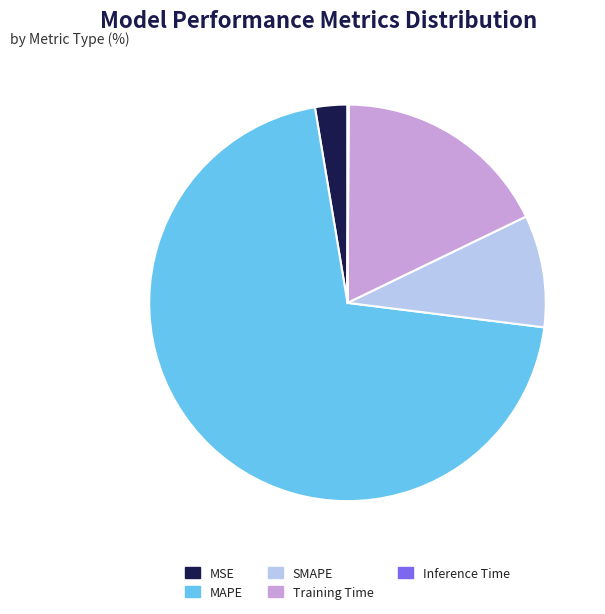

Do Training Time and SMAPE together represent more than half of the pie?

No